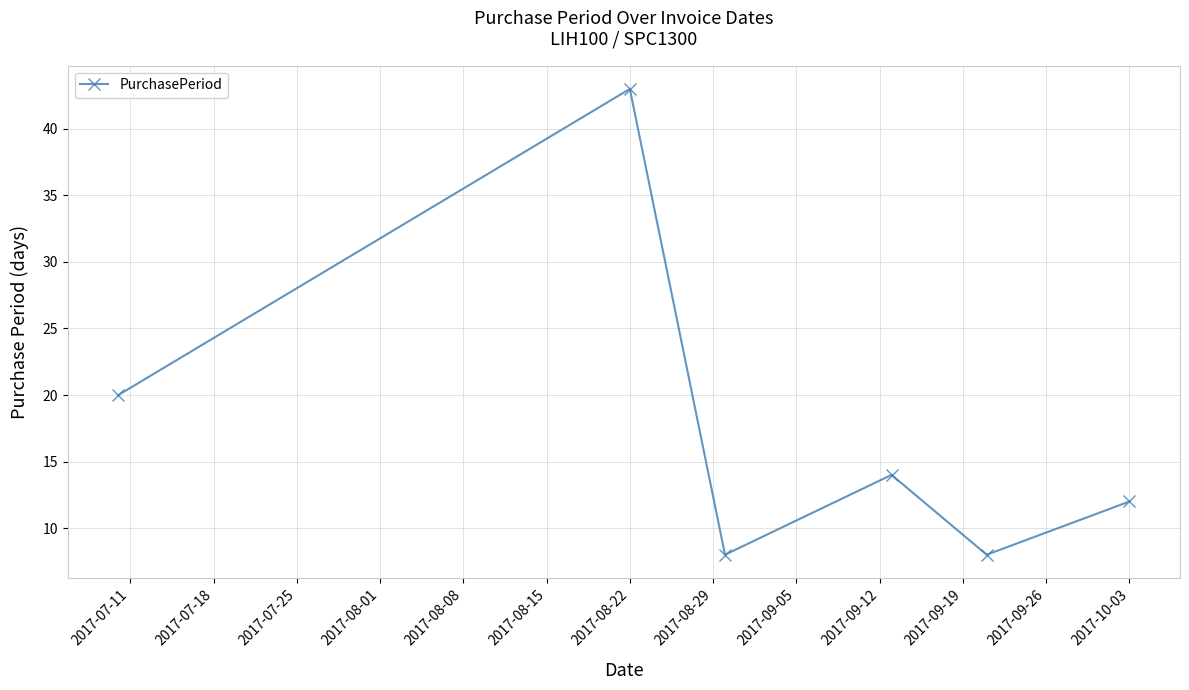

Reading left to right, extract all data points from this chart.

20	43	8	14	8	12